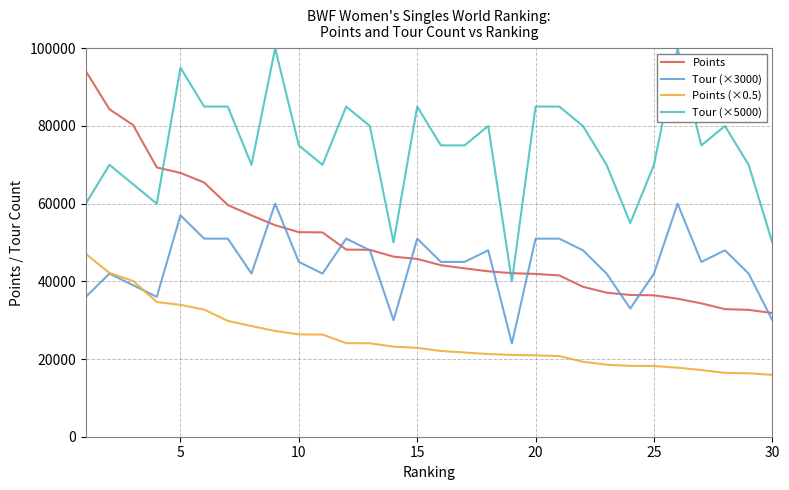

What is the smallest value displayed?

15920.0